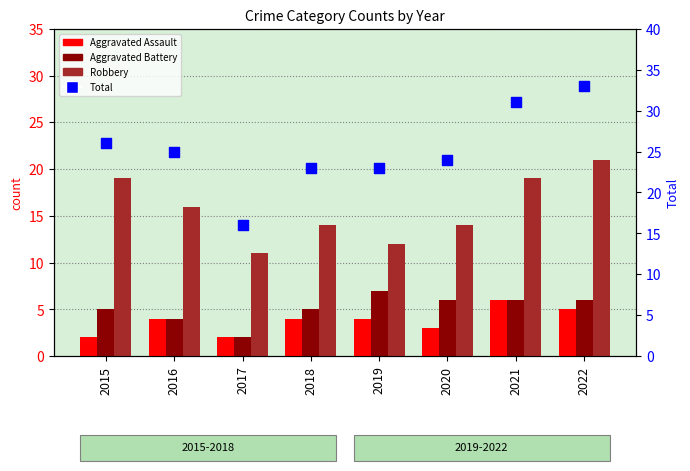

Which series reaches the minimum Y coordinate?

Aggravated Assault